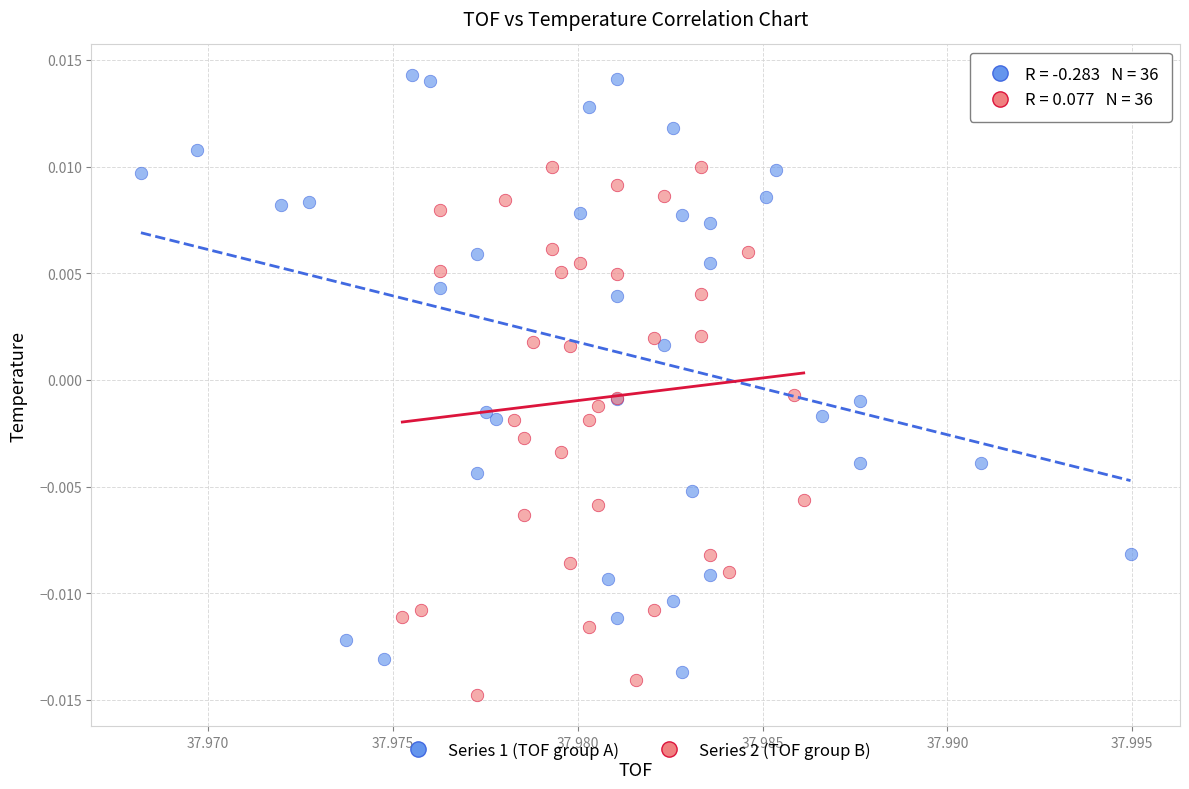

Which series reaches the maximum Y coordinate?

Series 1 (TOF group A)